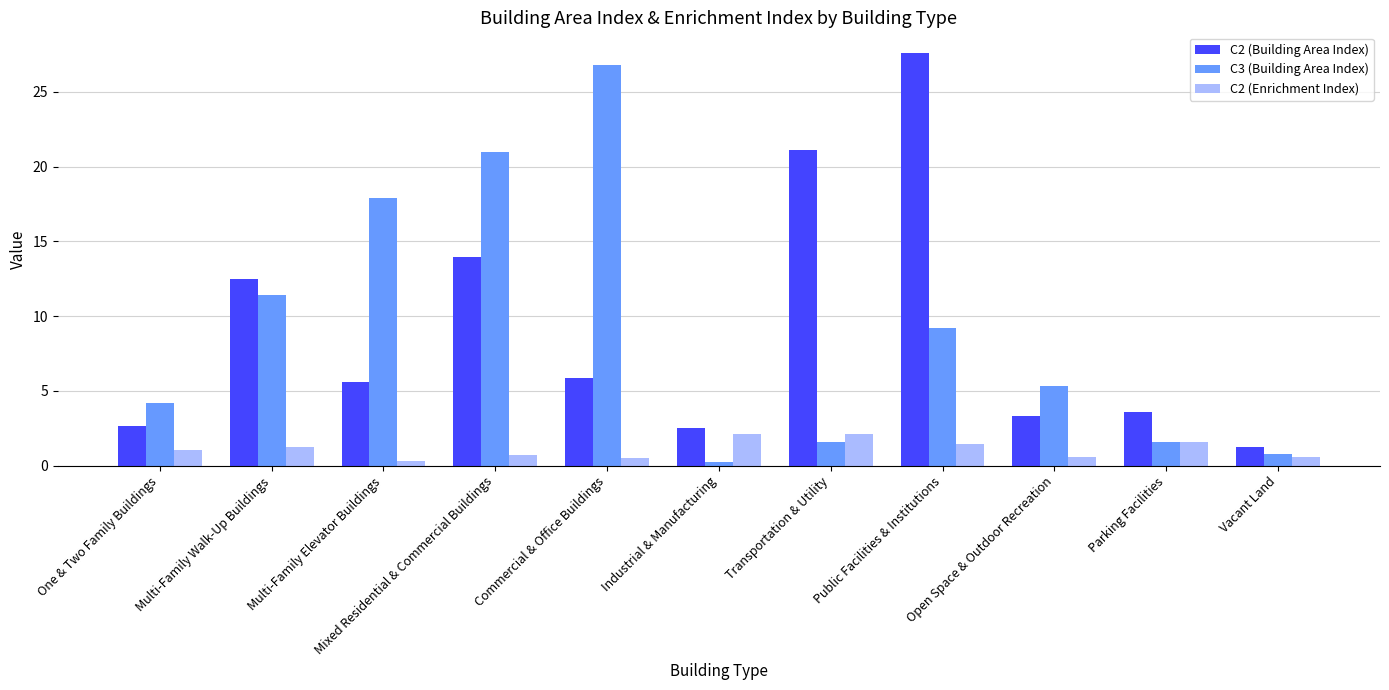

What is the highest value of the C2 (Building Area Index) series?

27.6